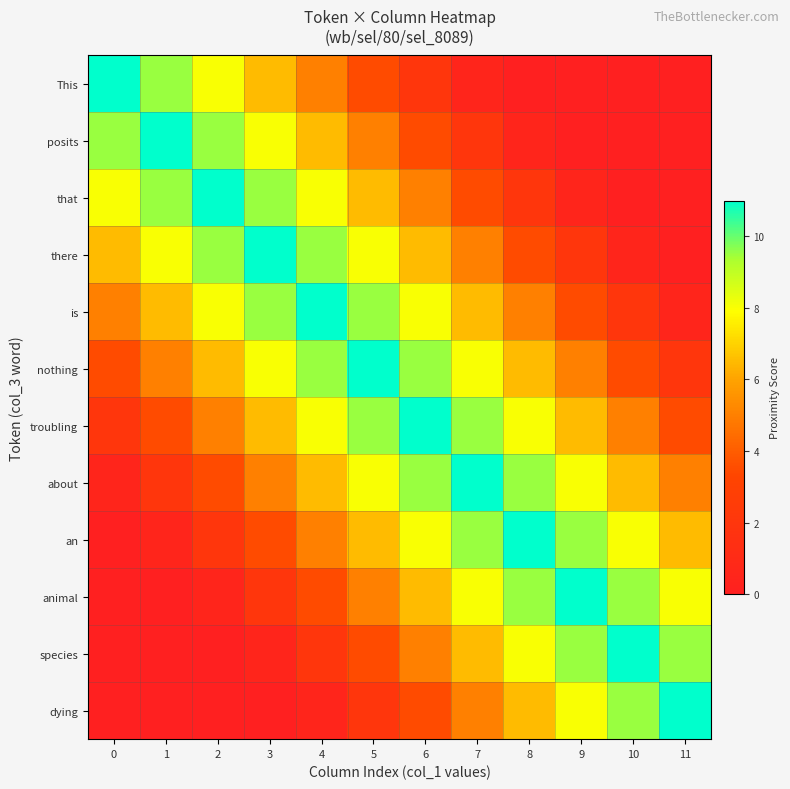

Which series changed the most between 2 and 10?

that